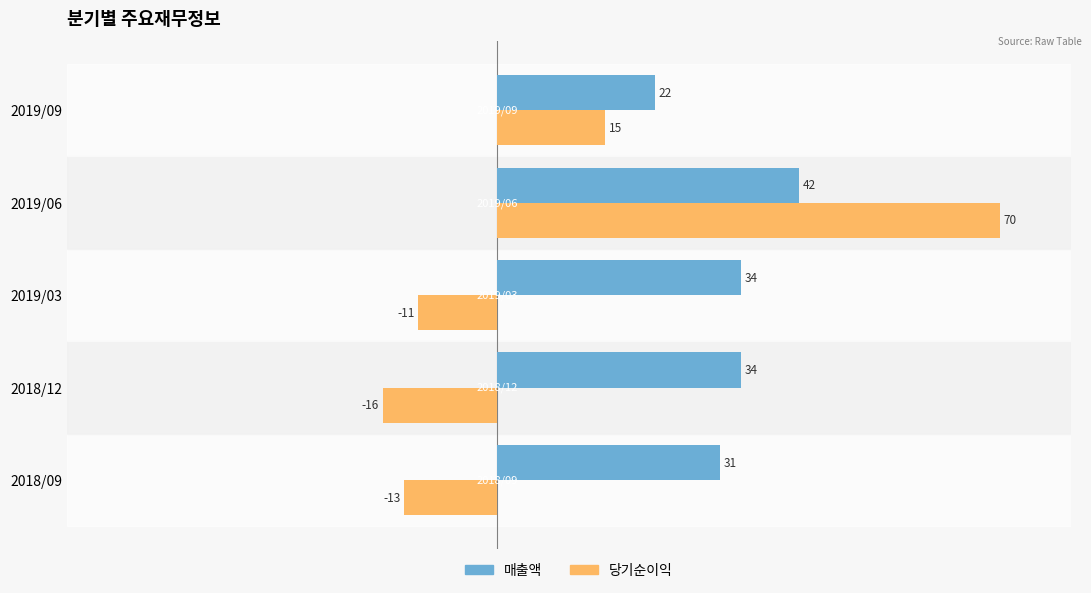

Which series has the largest range (max minus min)?

당기순이익